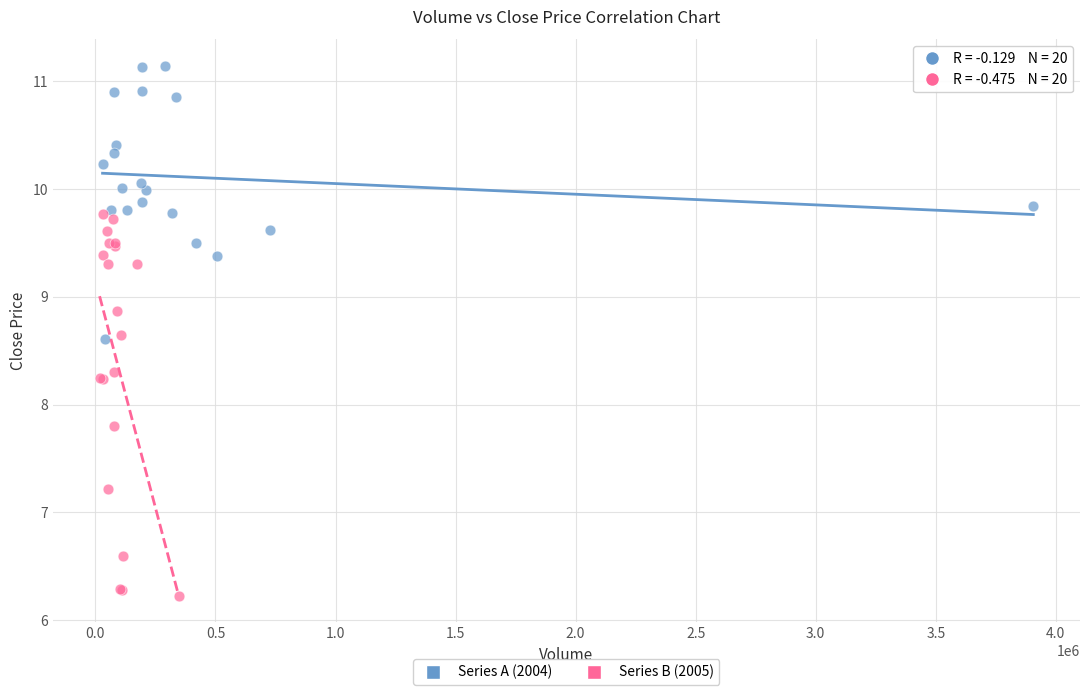

What are all the series names shown in the legend?

Series A (2004), Series B (2005)